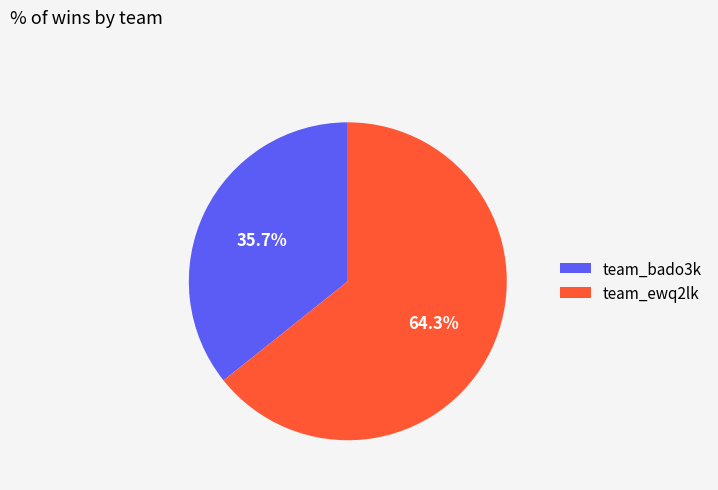

True or false: team_ewq2lk accounts for 64% of the total.

True